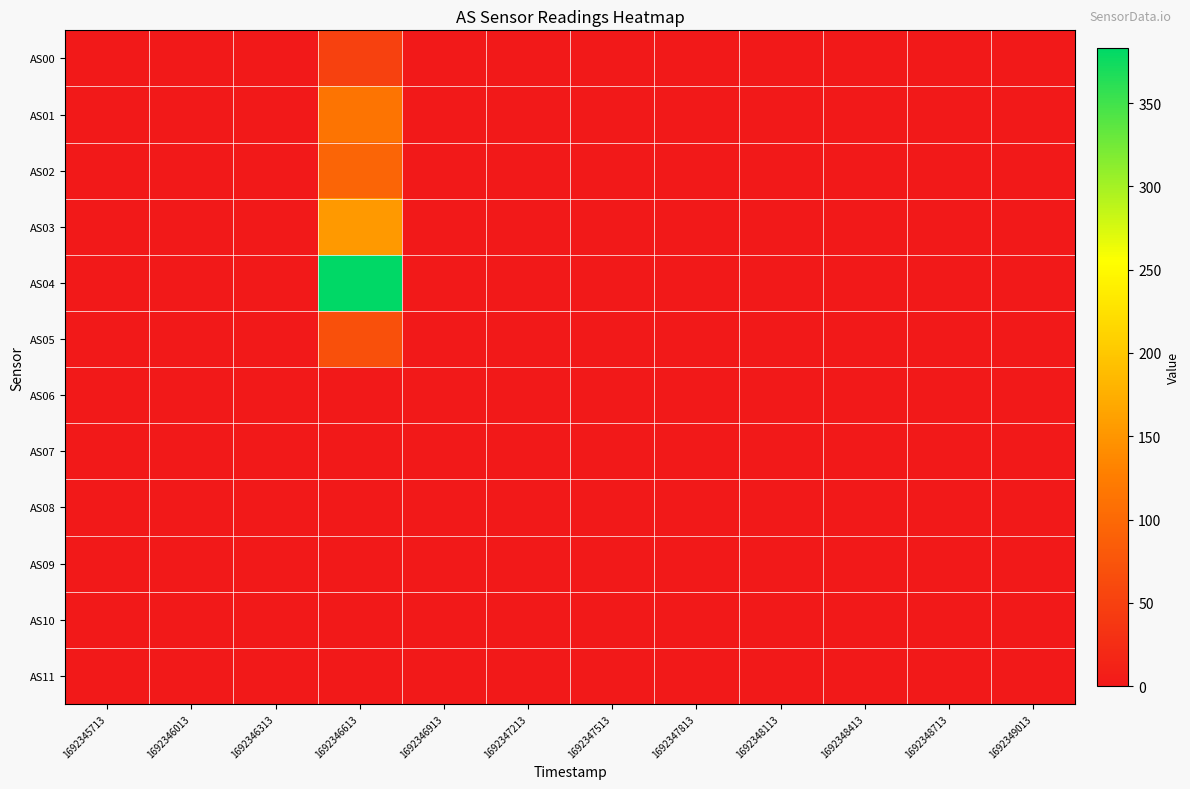

Rank the series at 1692348413 from highest to lowest value.

AS00, AS01, AS02, AS03, AS04, AS05, AS06, AS07, AS08, AS09, AS10, AS11